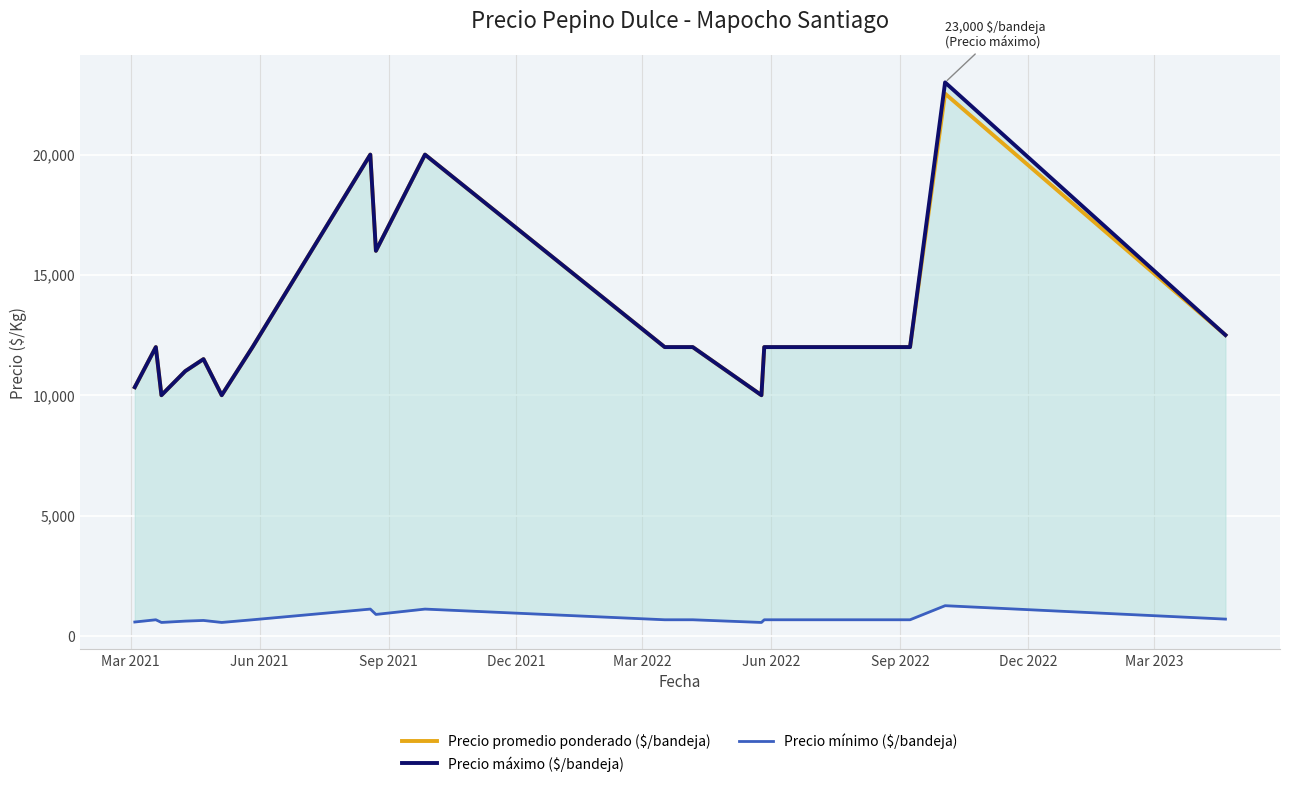

What is the minimum value for Precio promedio ponderado ($/bandeja)?

10000.0